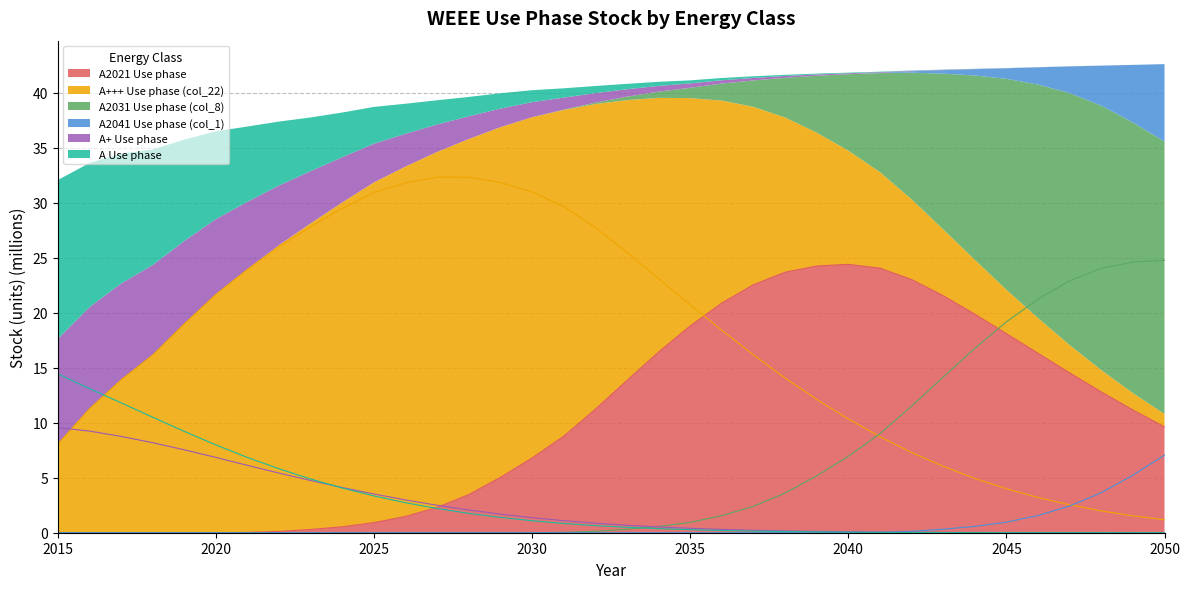

How many data points in A2041 Use phase (col_1) are above 0?

10